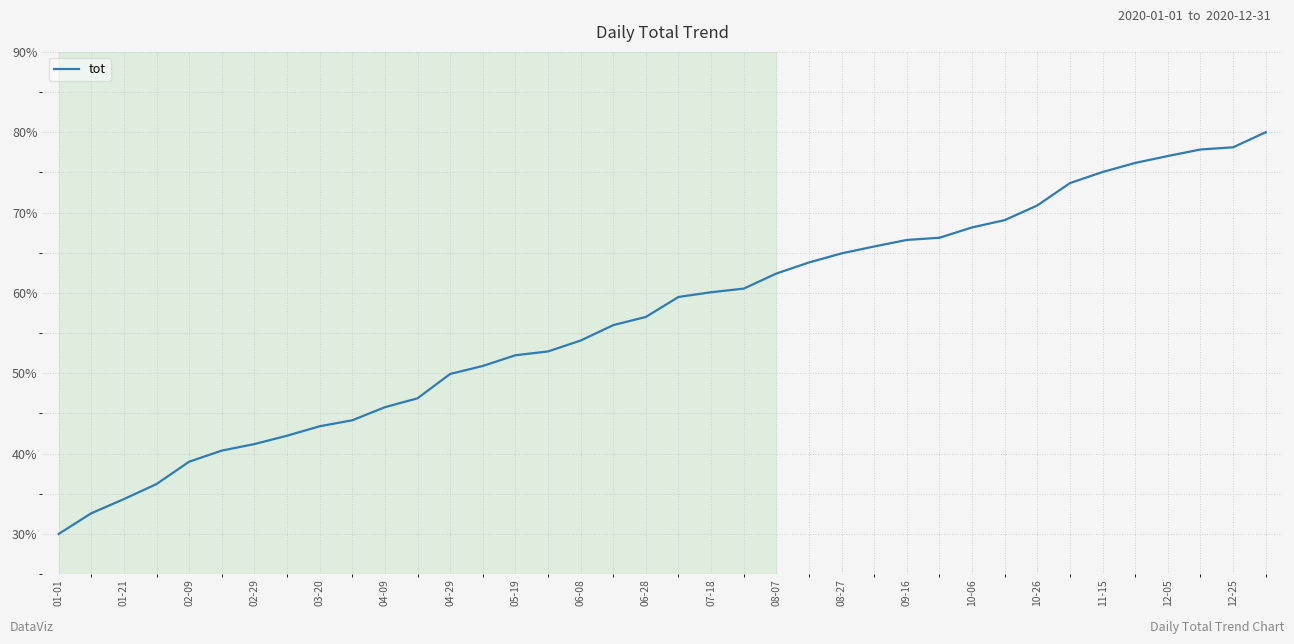

What is the difference between the maximum and minimum values?

50.0